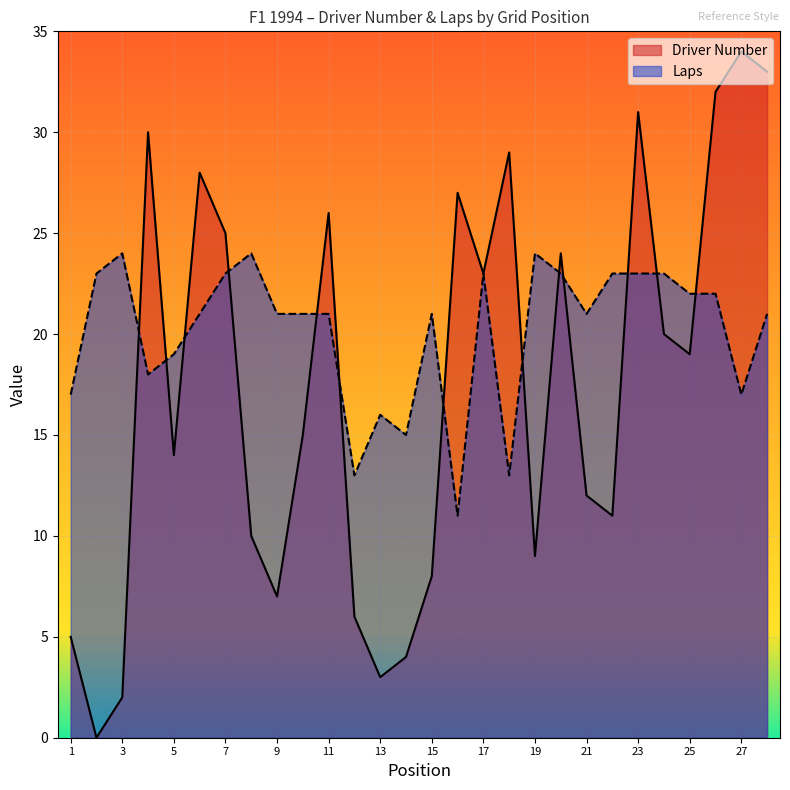

How many lines are shown in the chart?

2